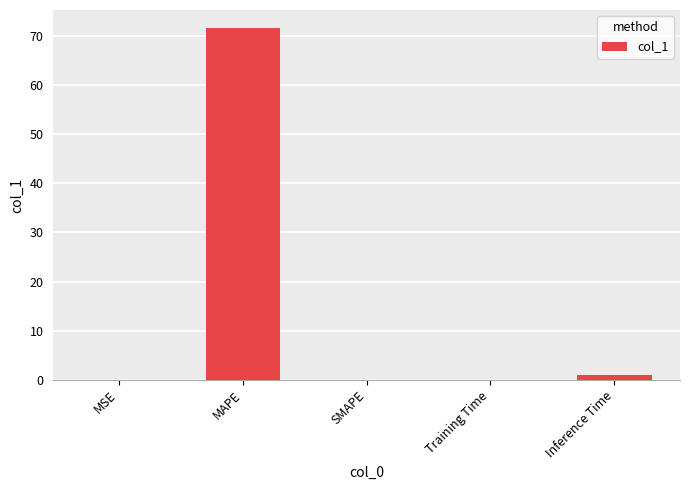

The chart shows a value of 0.0 at MSE. True or false?

True